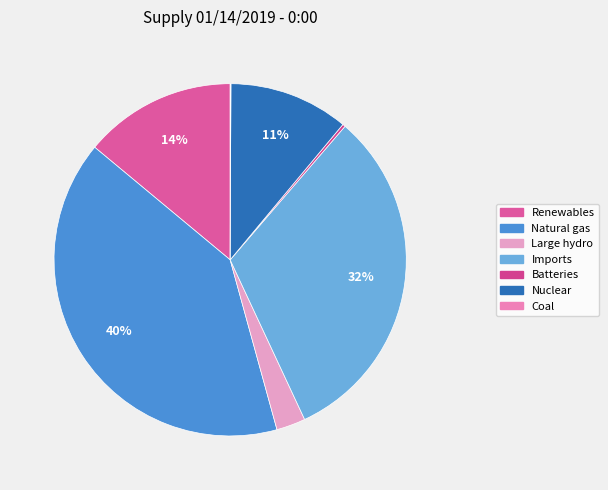

To the nearest percent, what is the difference between the Nuclear and Batteries slice percentages?

11%